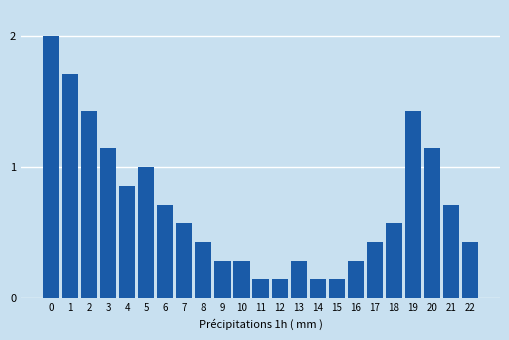

The chart shows a value of 0.1 at 16. True or false?

False